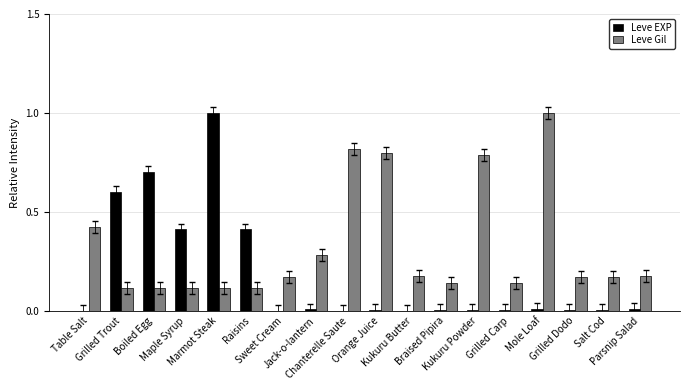

What is the maximum value shown in the chart?

1.0